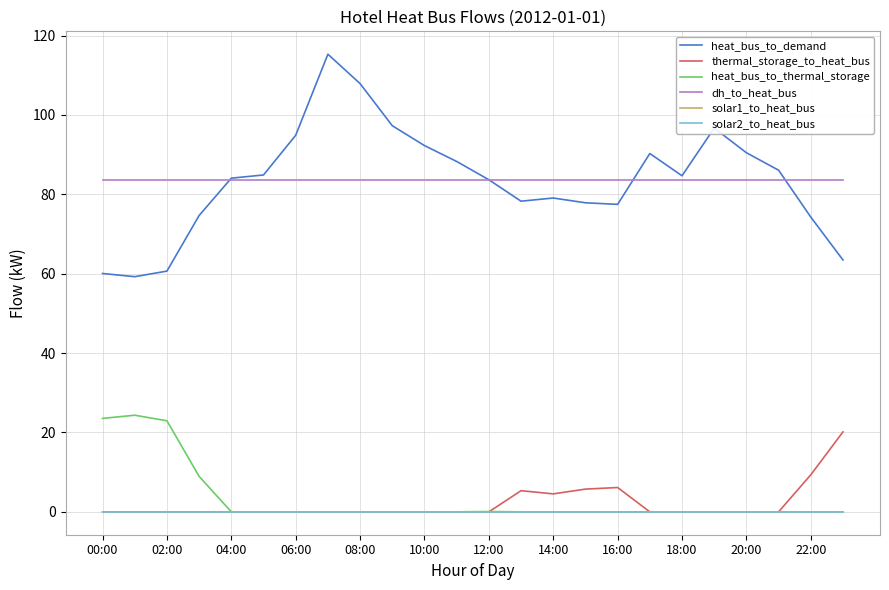

Does the chart have visible grid lines?

Yes